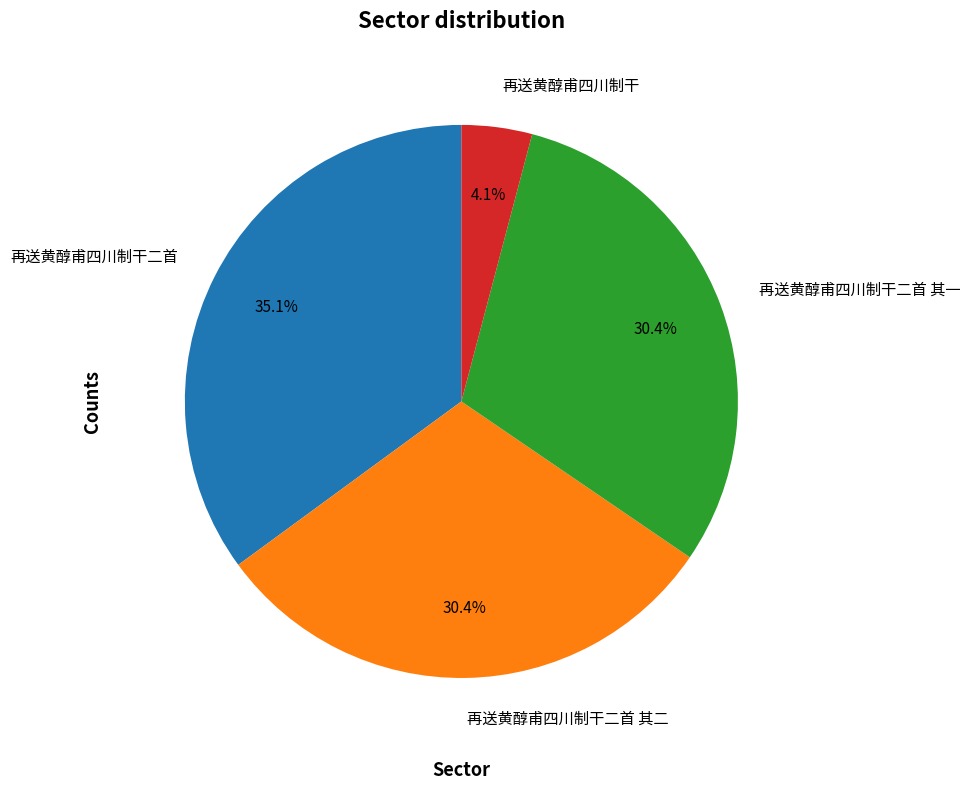

What percentage is the 再送黄醇甫四川制干二首 其一 slice, to the nearest percent?

30%